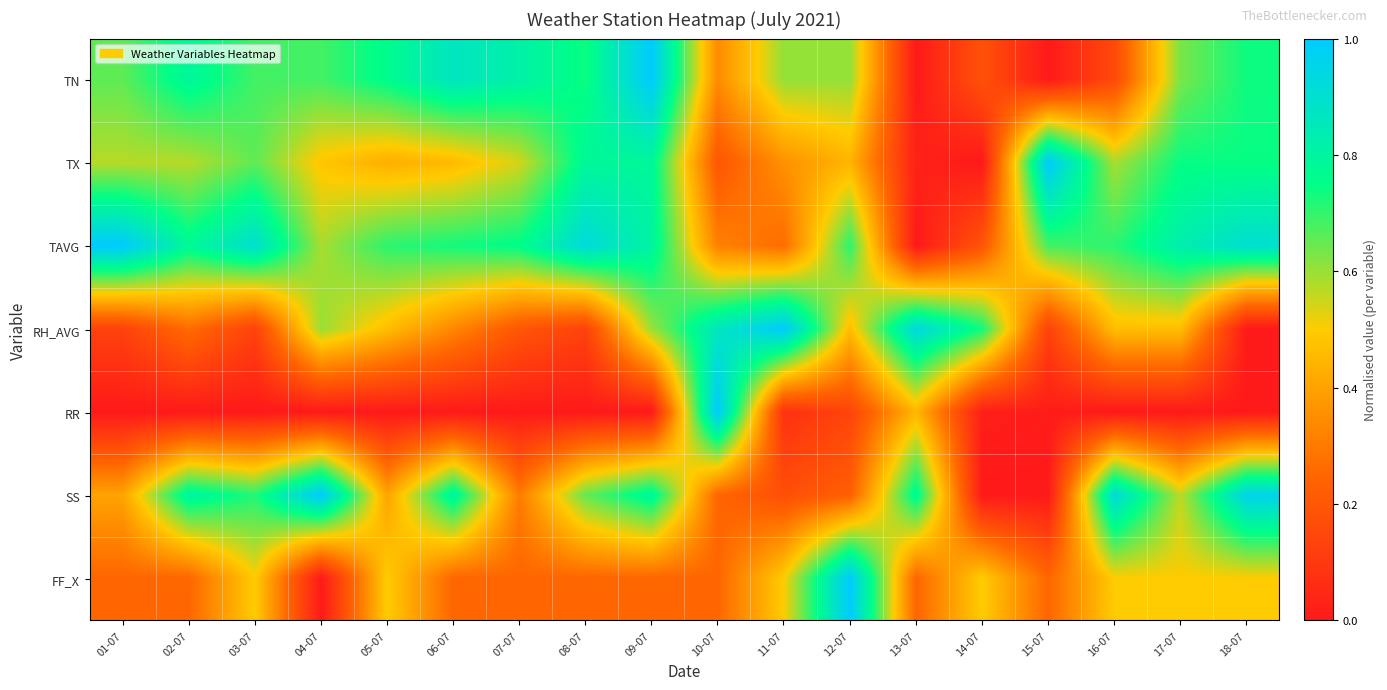

Which series has the largest total across all categories?

TAVG